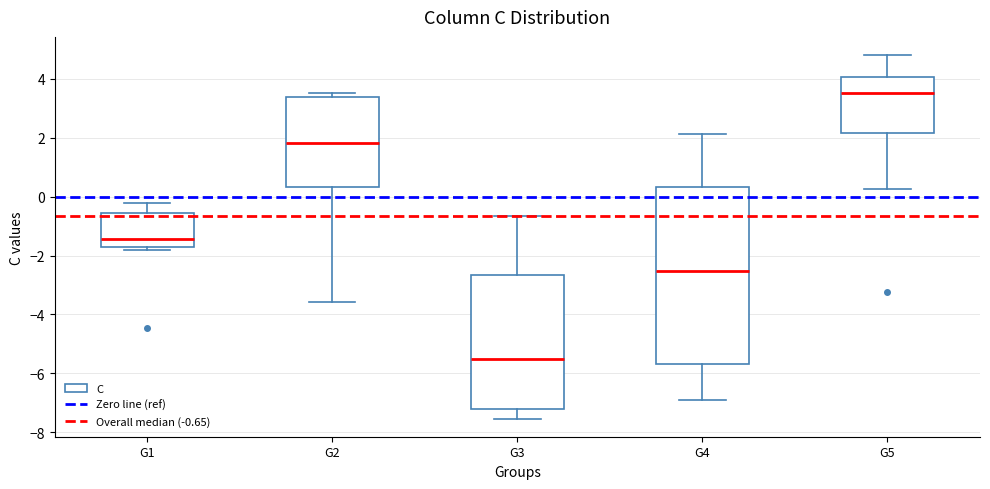

Reading left to right, transcribe this box plot: for each box, give where its median line is, the range the box spans, and where its two whiskers end, as read against the y-axis. The values are not printed on the chart, so give them approximately, as read against the axis.

G1: median -1.4, box -1.6 to -0.6, whiskers -1.8 to -0.2
G2: median 1.8, box 0.4 to 3.4, whiskers -3.6 to 3.6
G3: median -5.6, box -7.2 to -2.6, whiskers -7.6 to -0.6
G4: median -2.6, box -5.6 to 0.4, whiskers -6.8 to 2.2
G5: median 3.6, box 2.2 to 4.0, whiskers 0.2 to 4.8